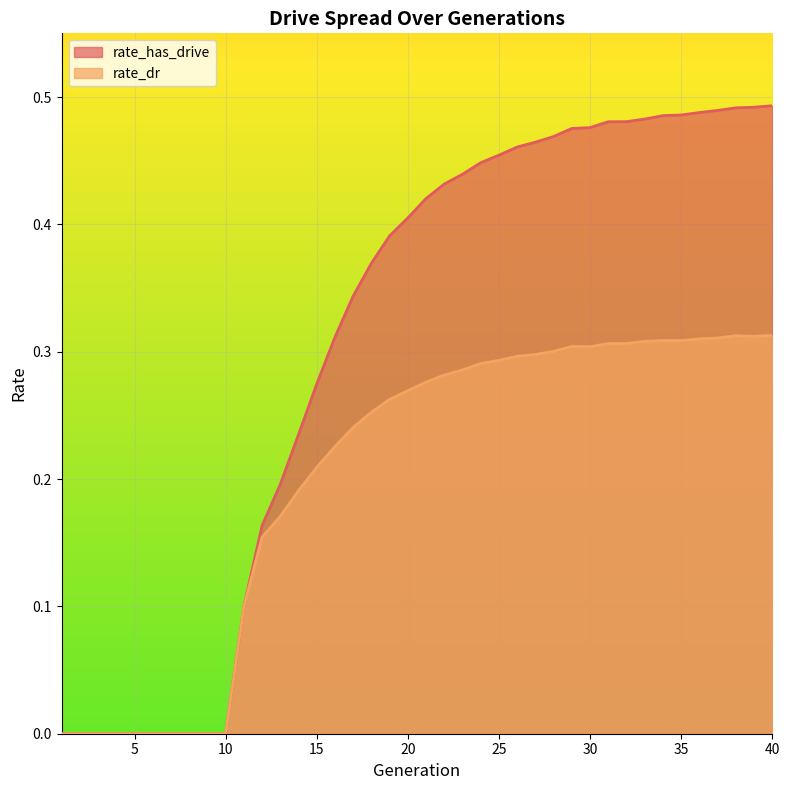

The value of rate_dr at 7 is 0.0. True or false?

True